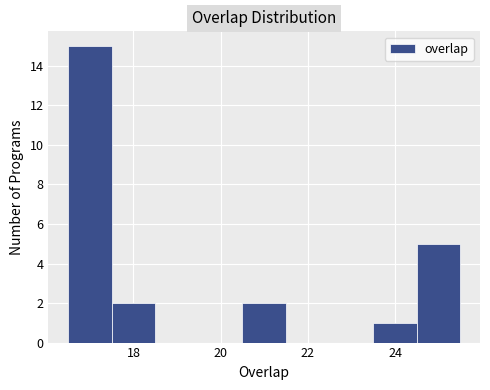

How tall is the bar that spans 23.5 to 24.5 on the x-axis? Neither the bar edges nor the heights are printed on the chart, so give them approximately, as read against the axes.

1